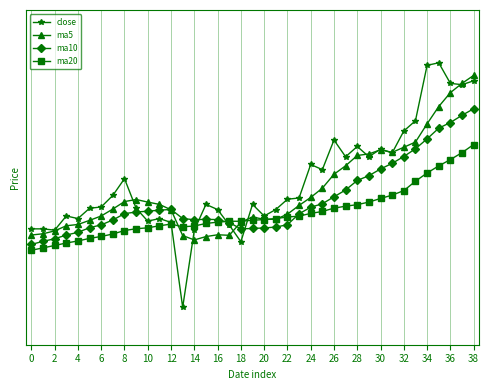

What is the value of the ma5 point at the 28th from the left?

7.1